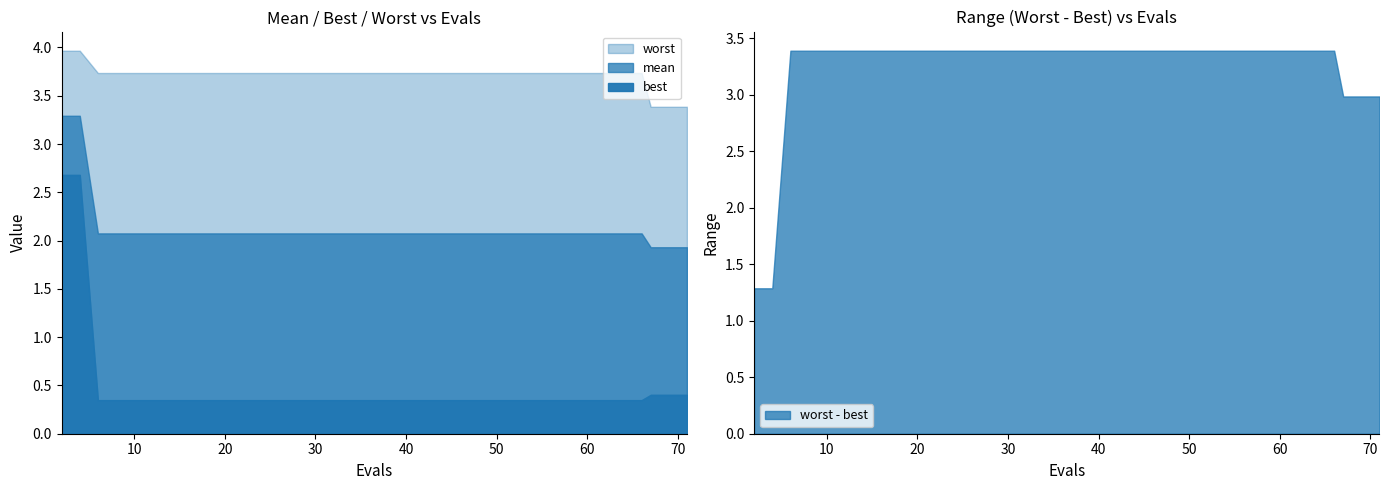

How many lines are shown in the chart?

3